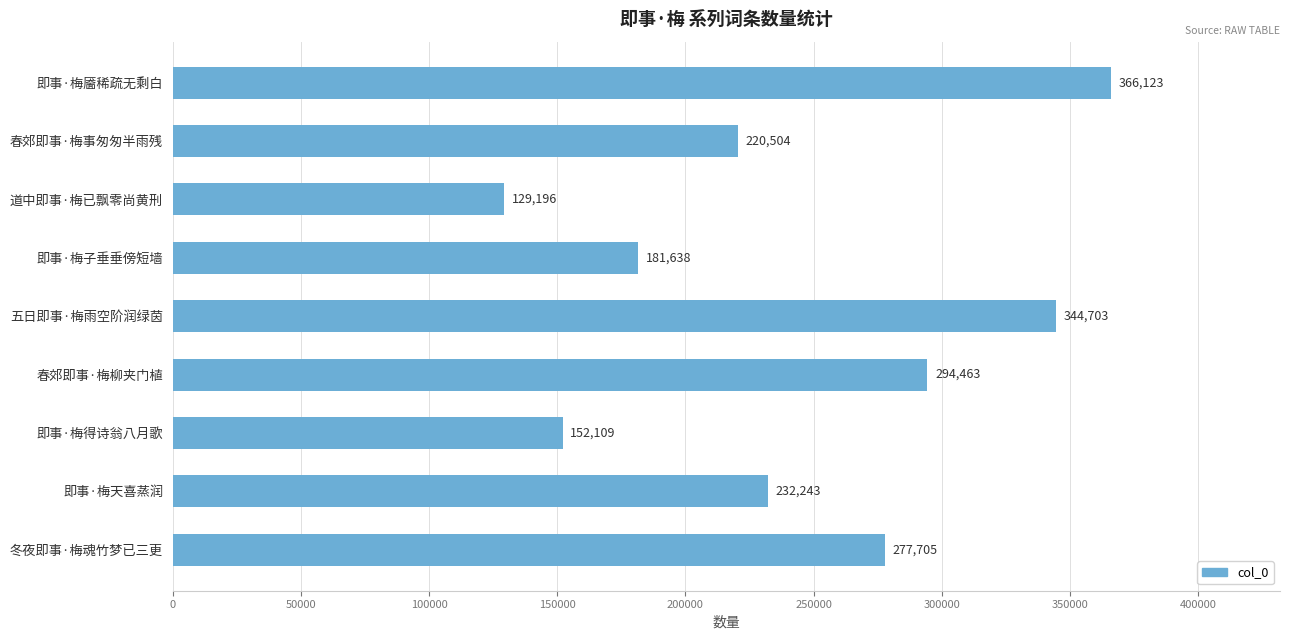

What is the change in value from 春郊即事·梅事匆匆半雨残 to 即事·梅得诗翁八月歌?

-68395